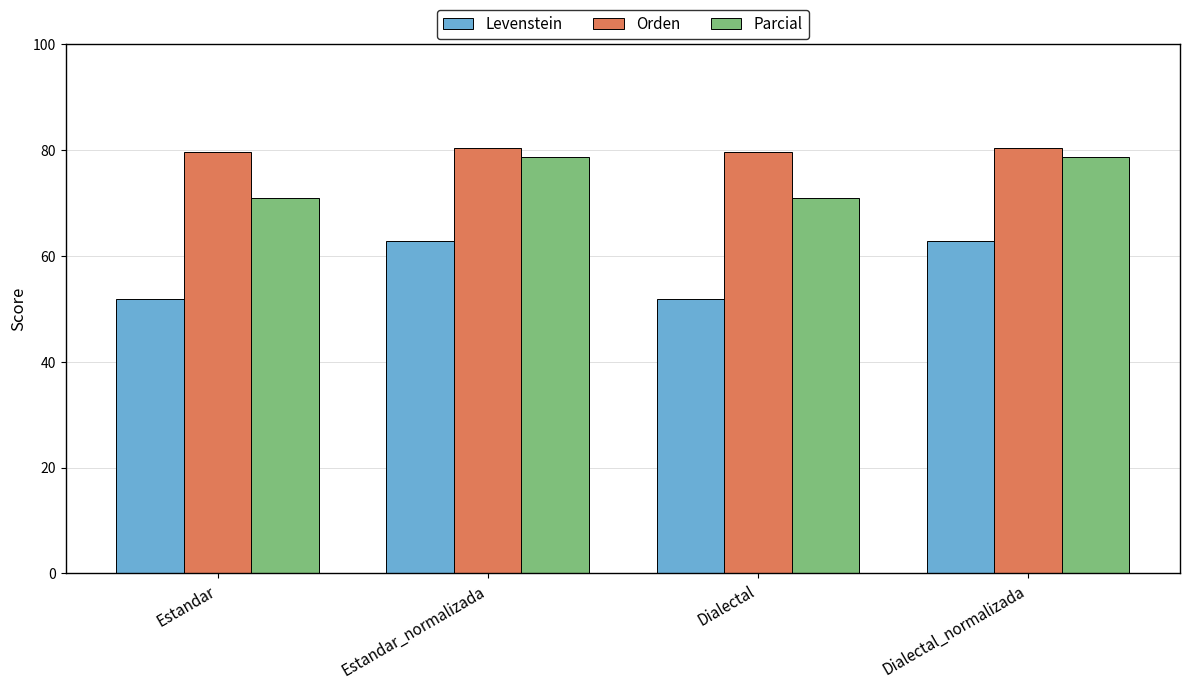

Reading right to left, what are all the values shown in this chart?

Levenstein: Dialectal_normalizada=62.8	Dialectal=51.9	Estandar_normalizada=62.8	Estandar=51.9
Orden: Dialectal_normalizada=80.5	Dialectal=79.8	Estandar_normalizada=80.5	Estandar=79.8
Parcial: Dialectal_normalizada=78.7	Dialectal=70.9	Estandar_normalizada=78.7	Estandar=70.9